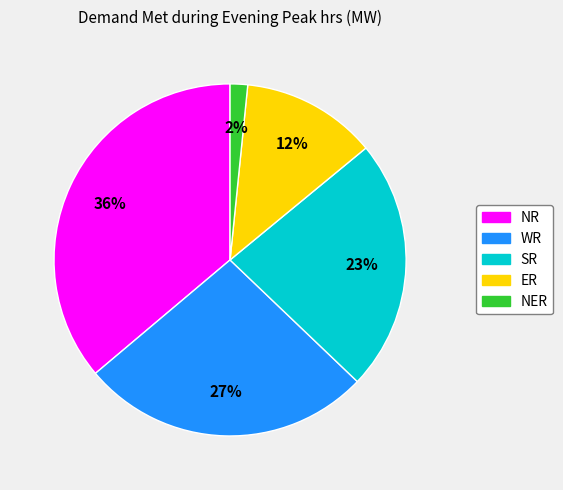

Between NR and WR, which is larger?

NR